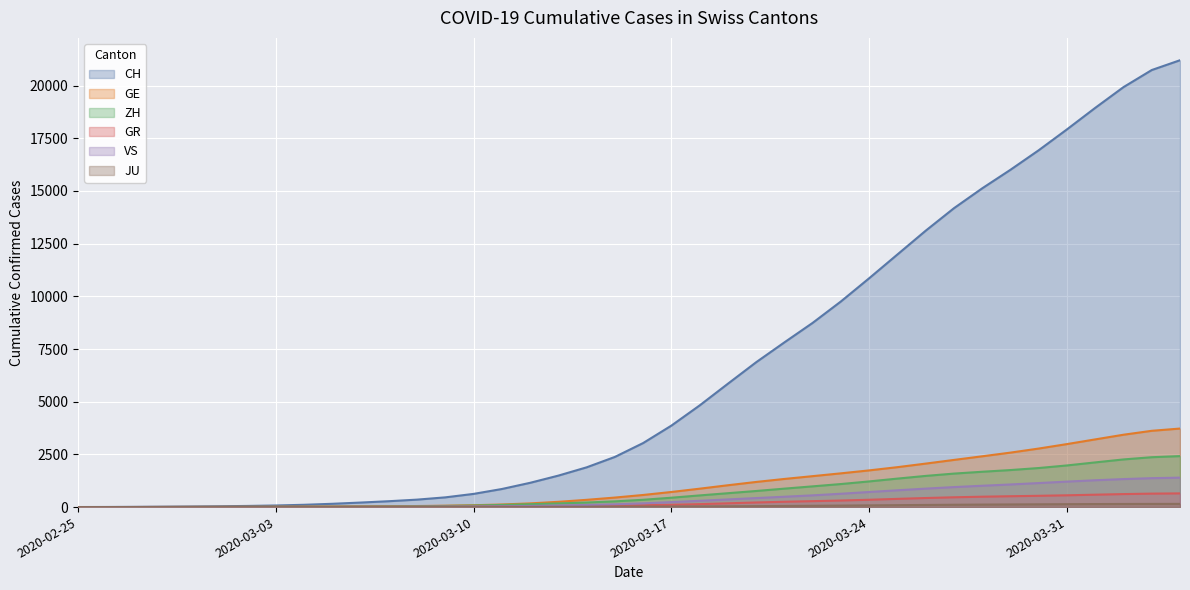

What is the label of the 8th point from the left?

2020-03-03